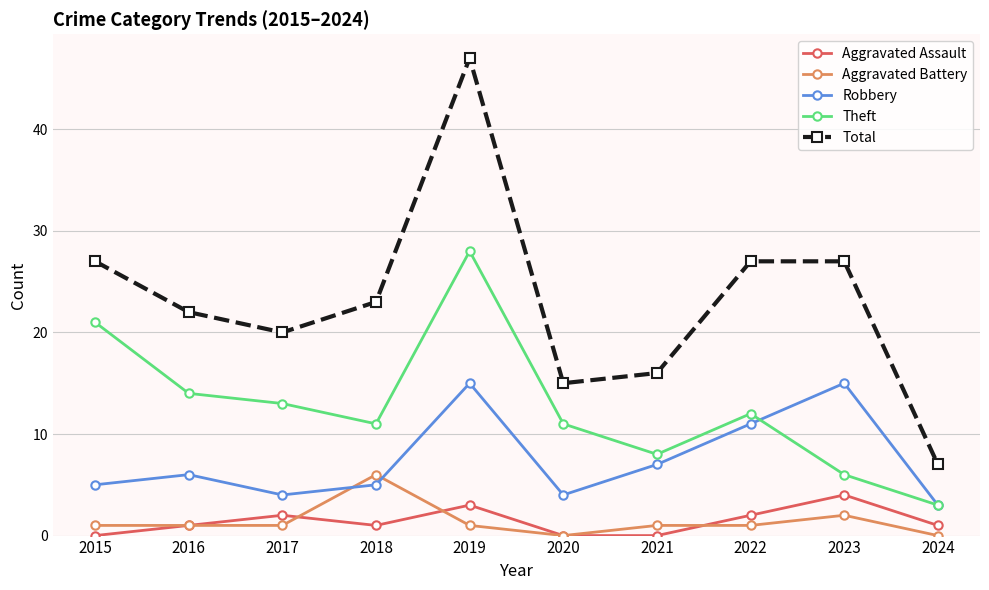

At which label does Theft reach its peak?

2019